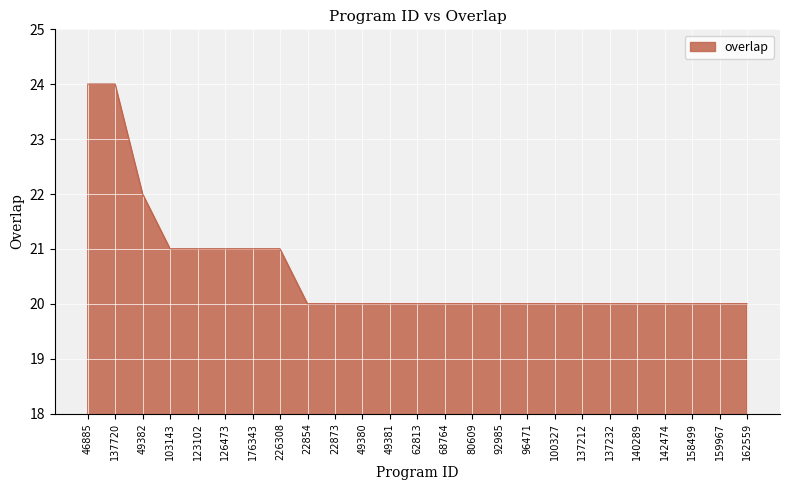

How many lines are shown in the chart?

1